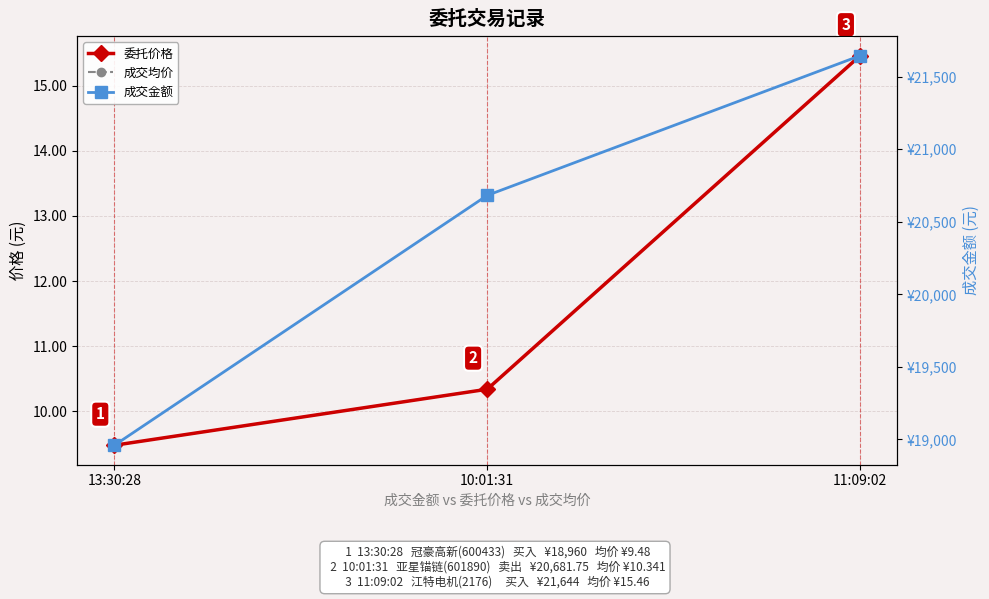

How many distinct data groups are displayed?

3